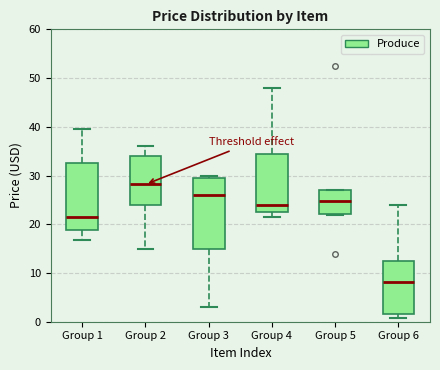

Reading left to right, transcribe this box plot: for each box, give where its median line is, the range the box spans, and where its two whiskers end, as read against the y-axis. The values are not printed on the chart, so give them approximately, as read against the axis.

Group 1: median 22, box 19 to 33, whiskers 17 to 40
Group 2: median 28, box 24 to 34, whiskers 15 to 36
Group 3: median 26, box 15 to 30, whiskers 3 to 30 (just above the box's upper edge)
Group 4: median 24, box 23 to 35, whiskers 22 to 48
Group 5: median 25, box 22 to 27, whiskers 22 to 27
Group 6: median 8, box 2 to 13, whiskers 1 to 24